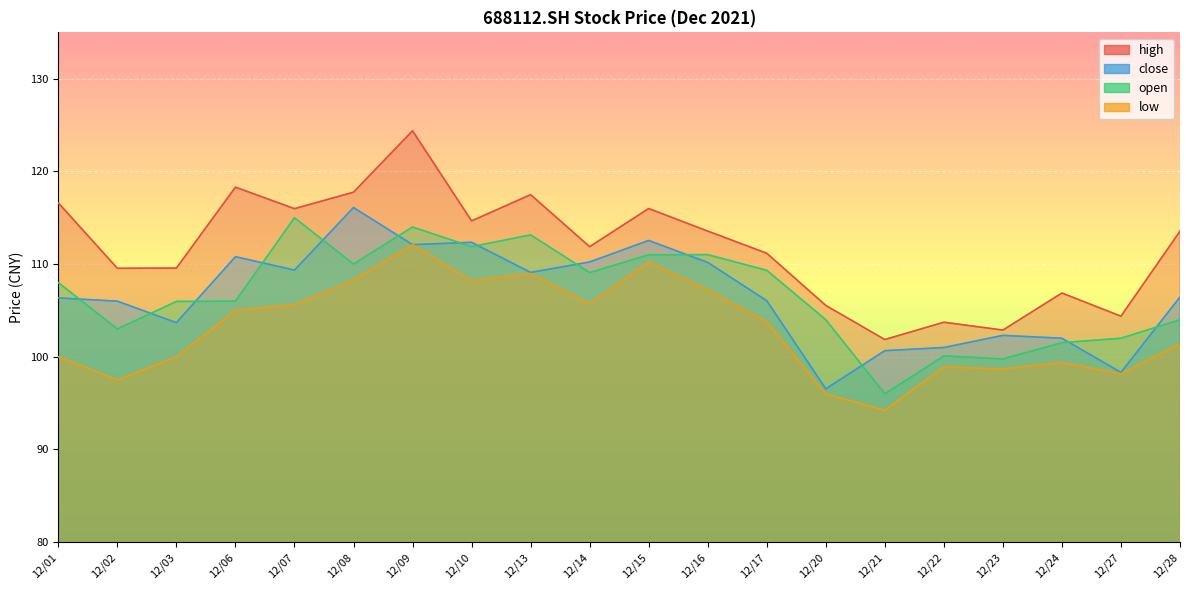

At how many categories does at least one series exceed 104?

17